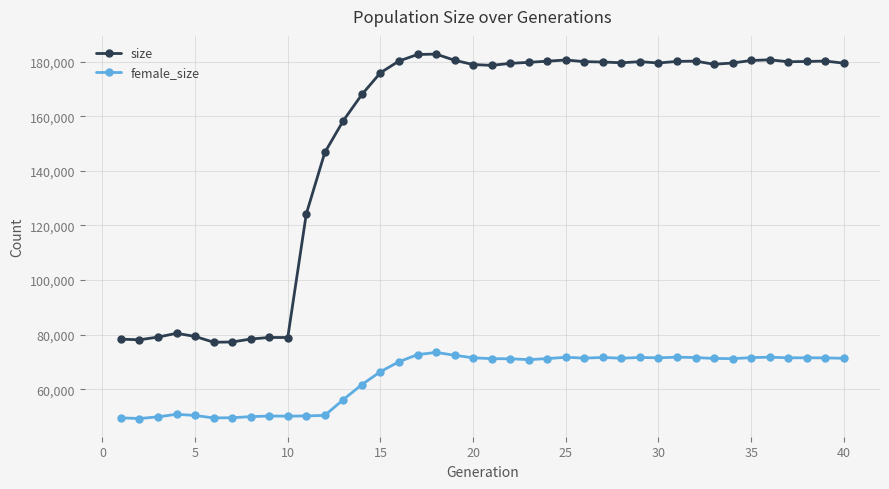

Rank the series by their maximum value, from highest to lowest.

size, female_size